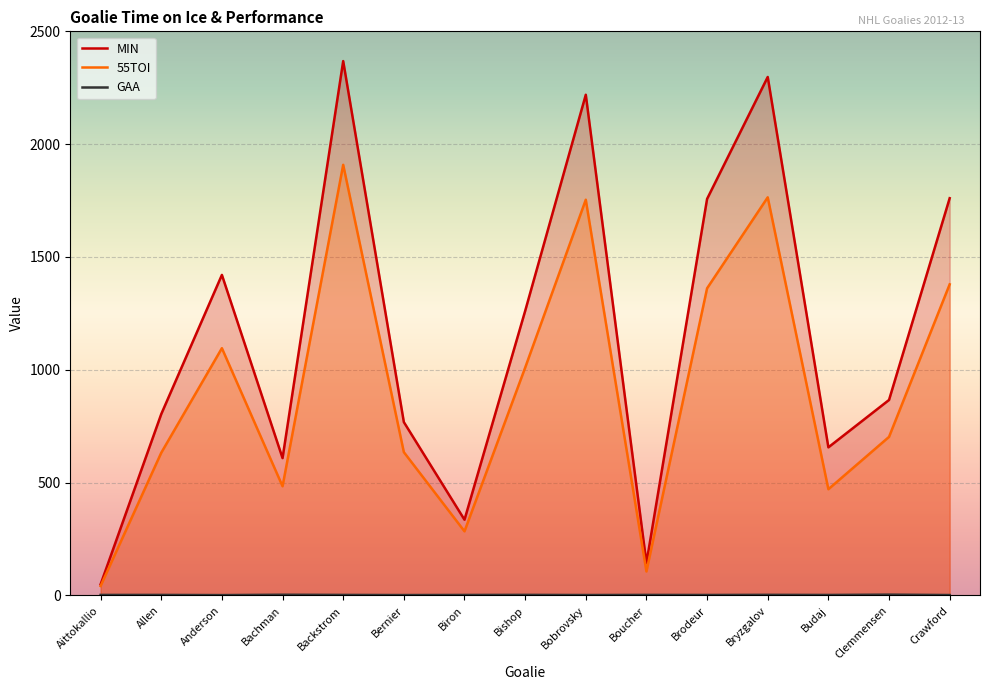

How many interior local peaks does the MIN series have?

4